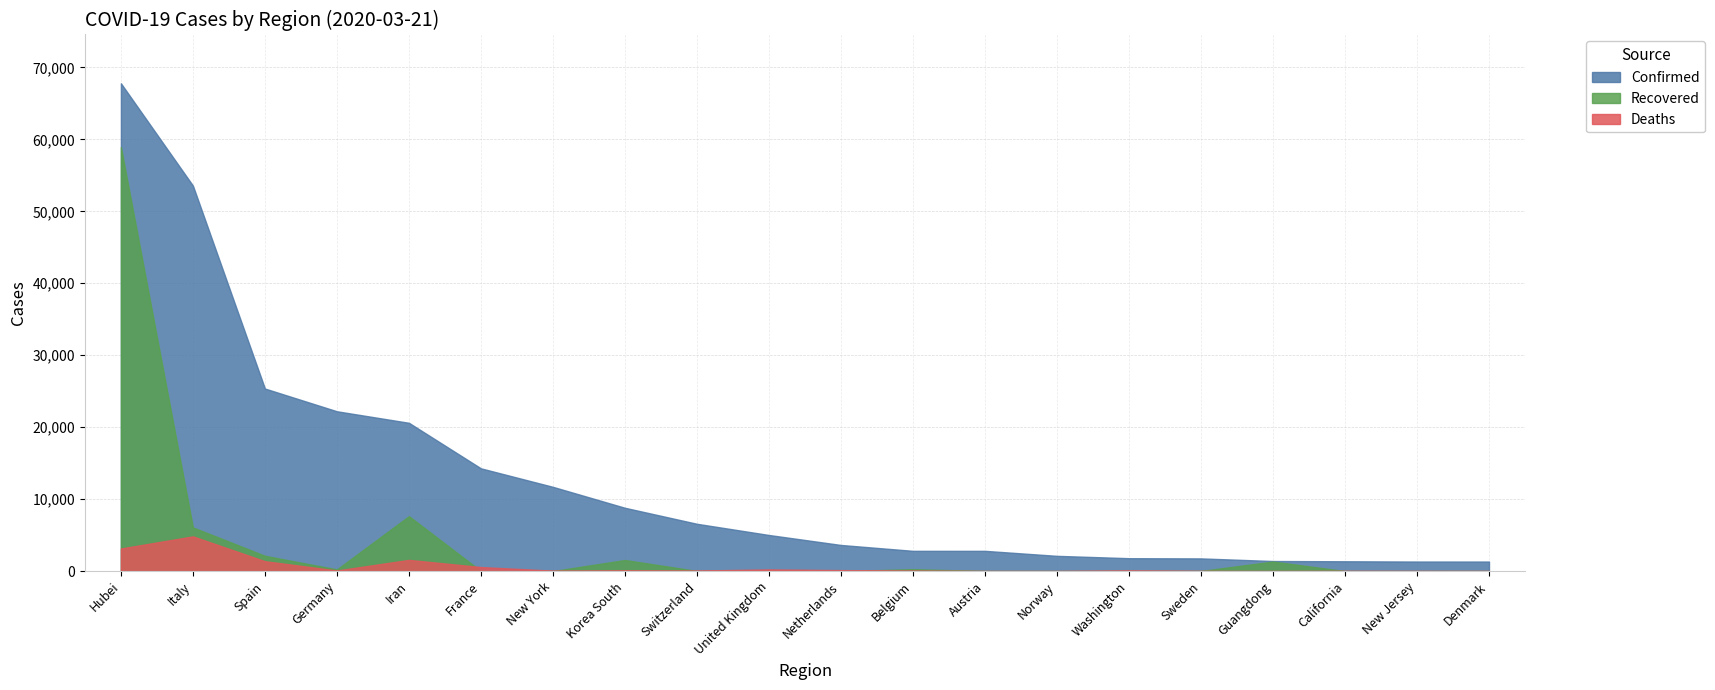

True or false: Deaths has more than 2 points higher than both neighbors.

True